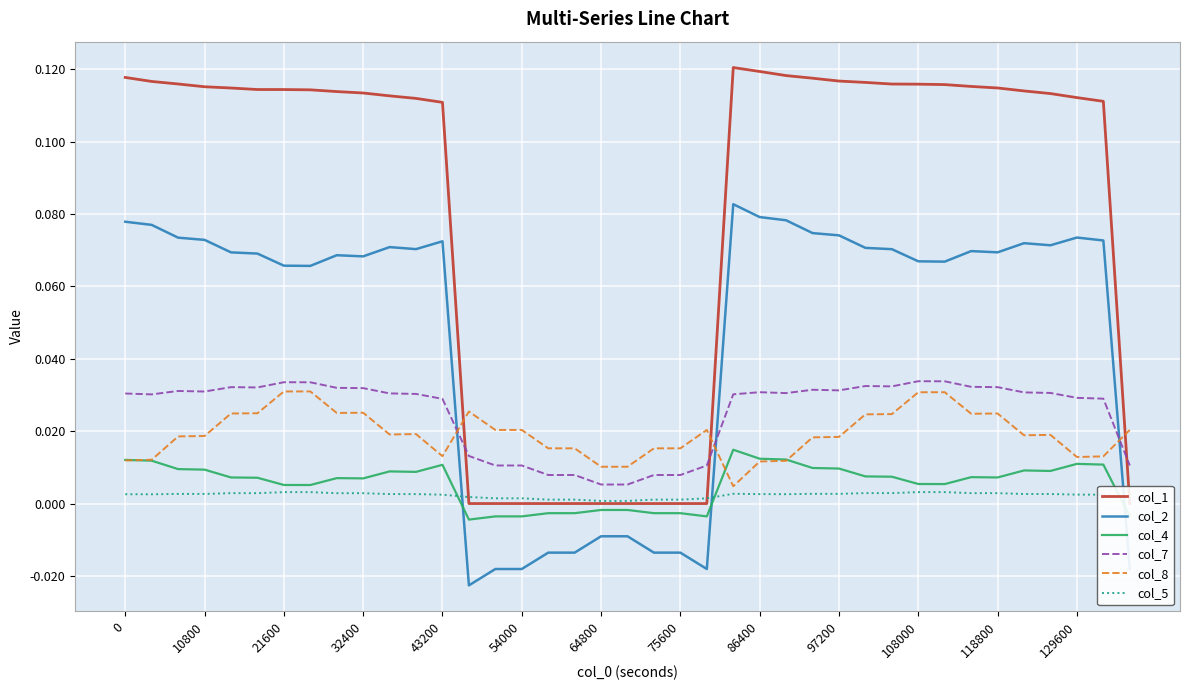

The col_2 series shows 0.0 at 43200. True or false?

False